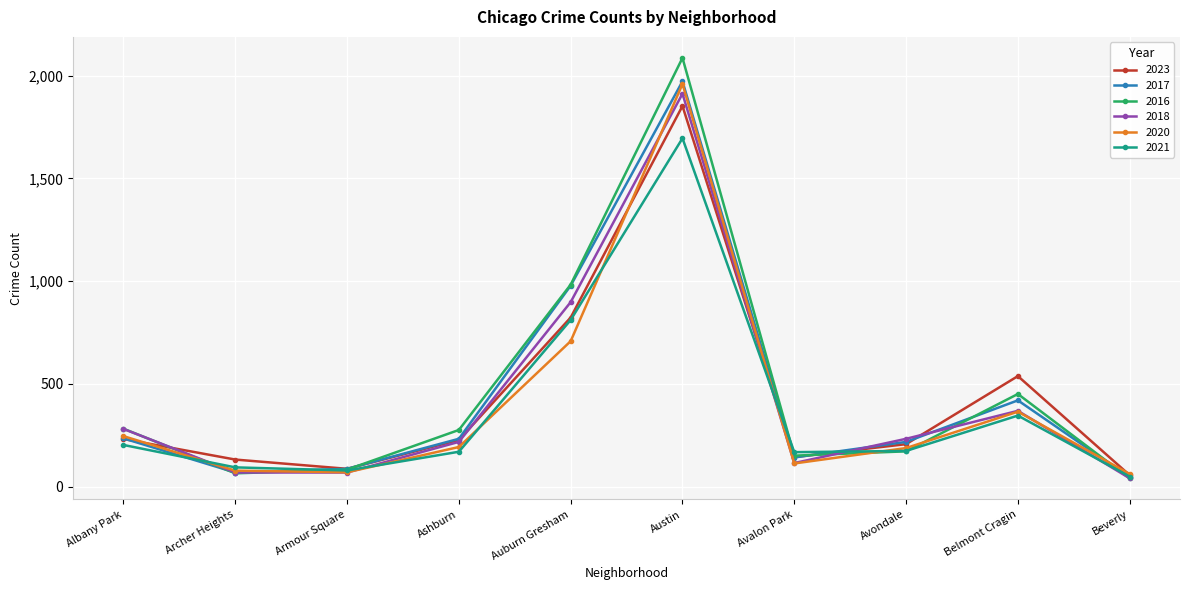

True or false: 2021 has a value of 203 at Albany Park.

True